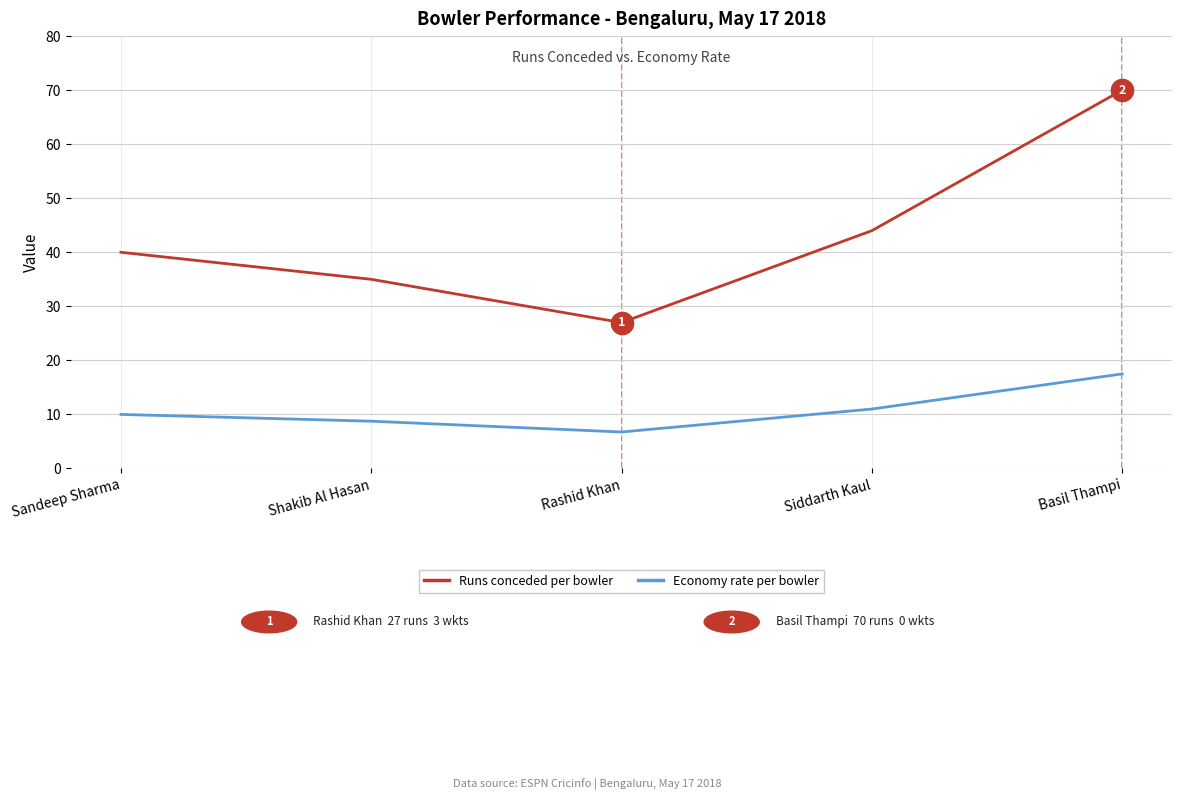

At which category is the sum across all series the highest?

Basil Thampi